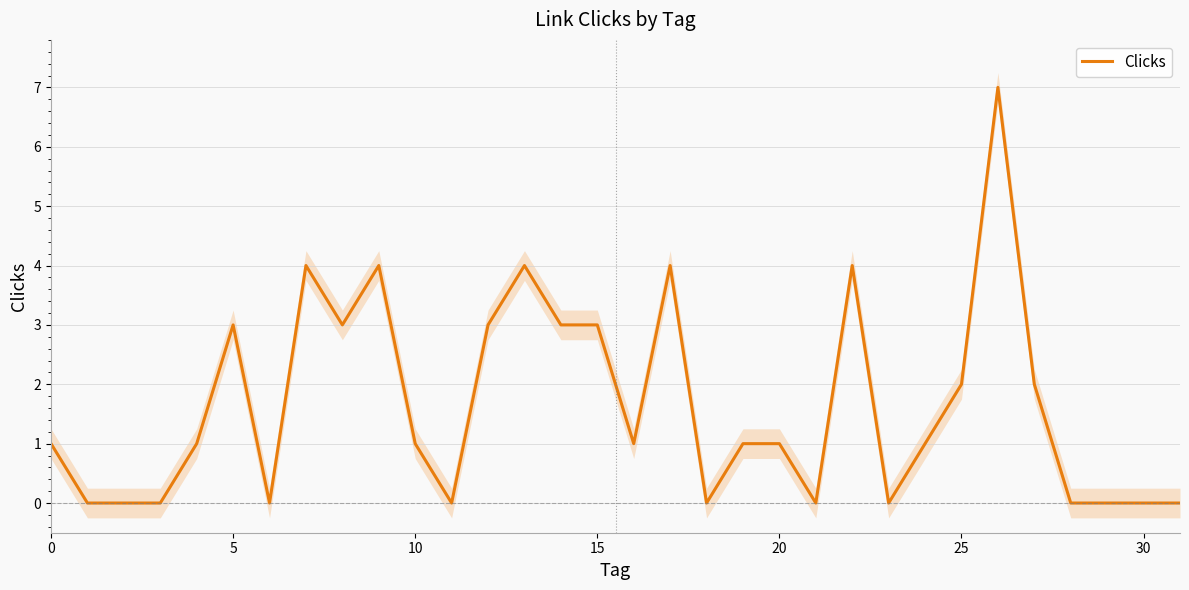

The value of Clicks at 0 is 1. True or false?

True